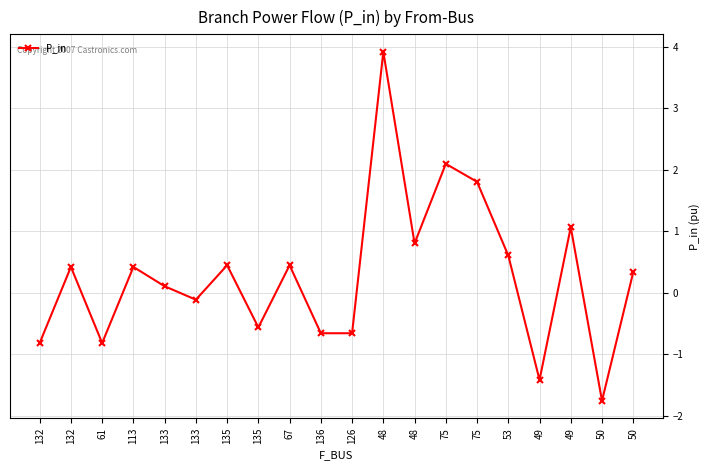

What is the difference between the maximum and second lowest values?

5.3